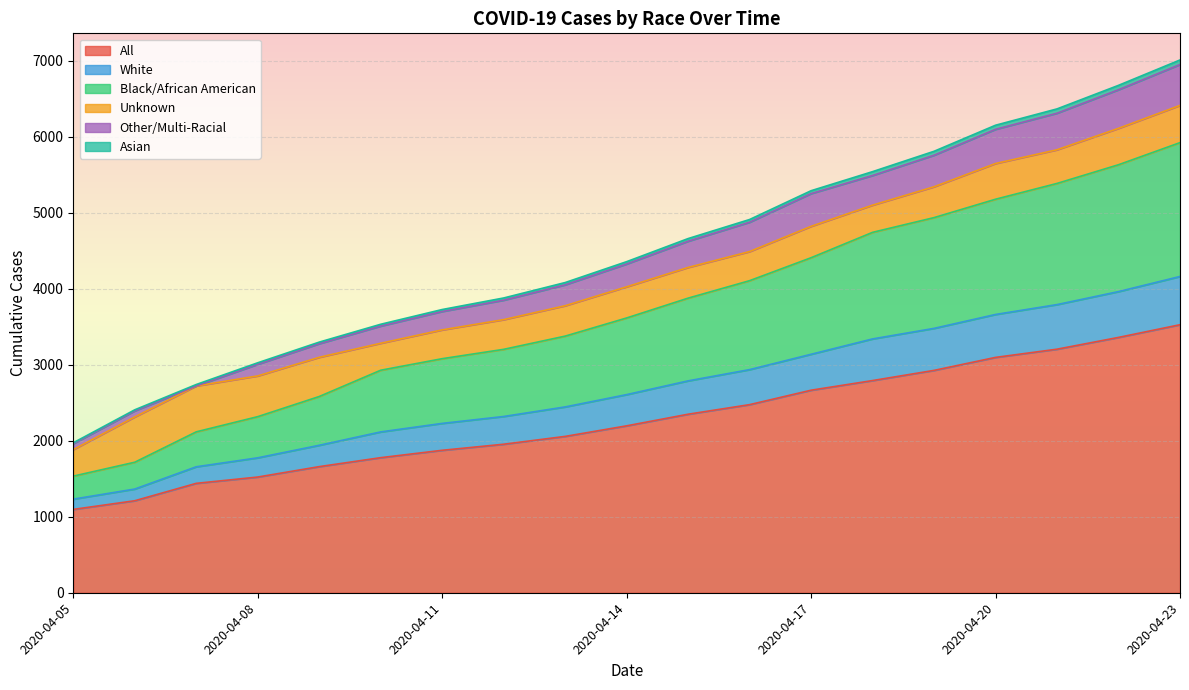

What is the difference between the All values at 2020-04-22 and 2020-04-20?

263